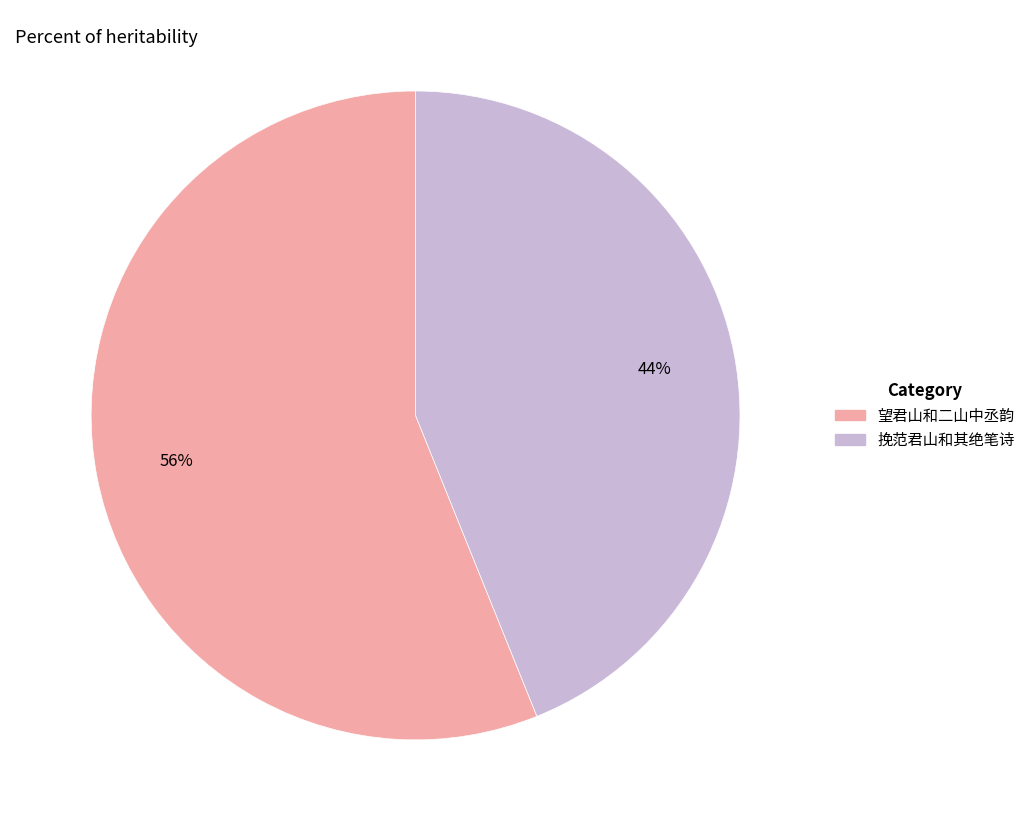

Which has a higher value, 挽范君山和其绝笔诗 or 望君山和二山中丞韵?

望君山和二山中丞韵